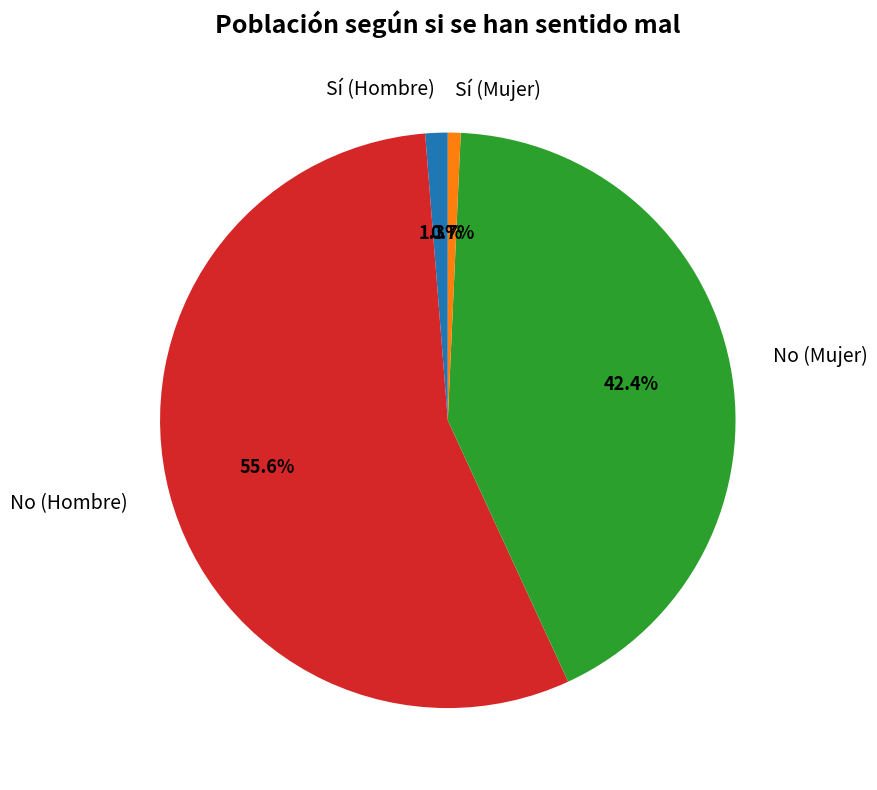

Which category accounts for the majority?

No (Hombre)